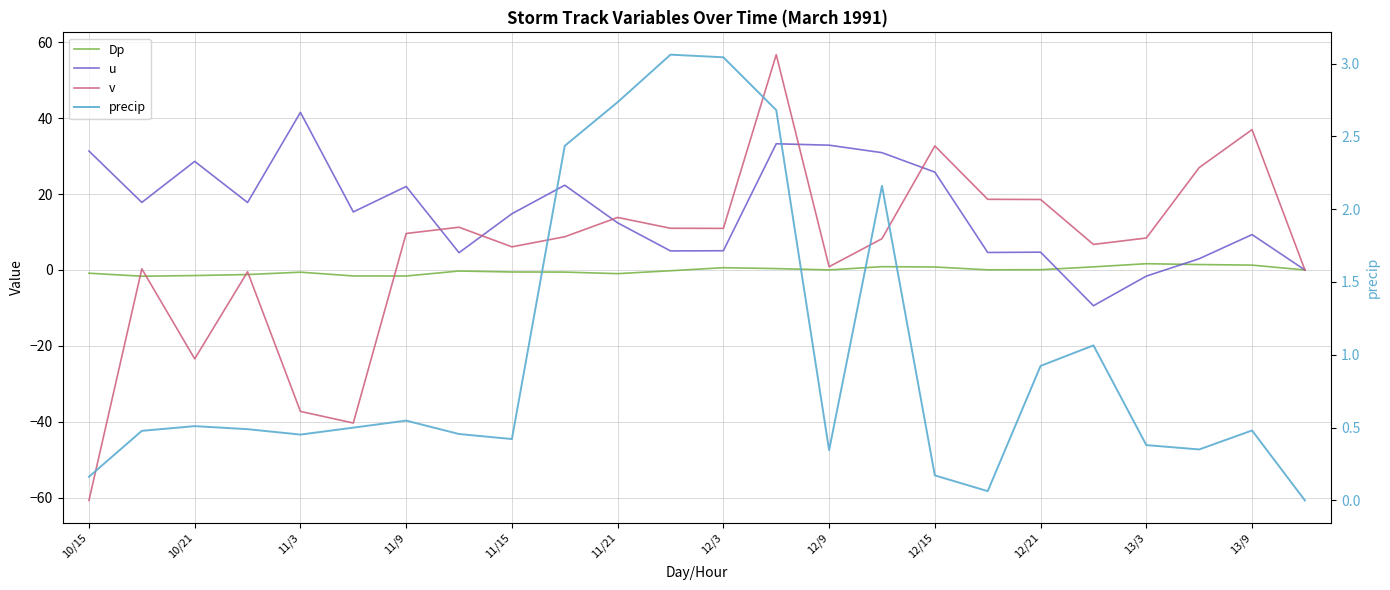

What position from the left is 11/9?

4